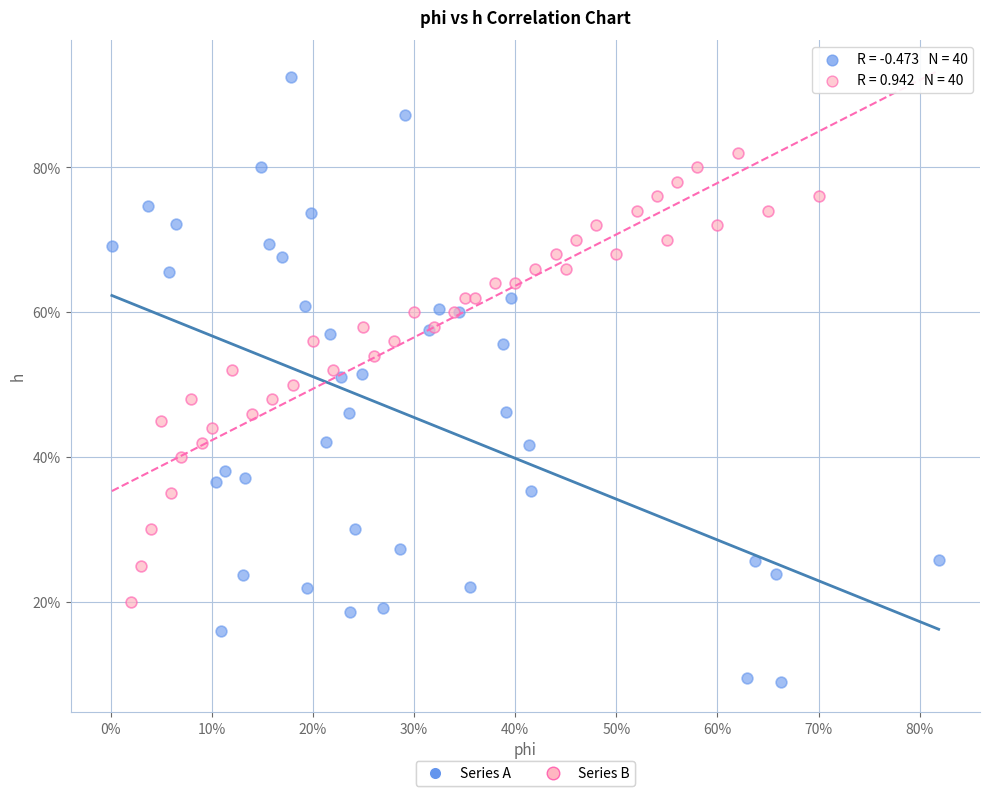

Which series has the widest spread of Y values?

Series A